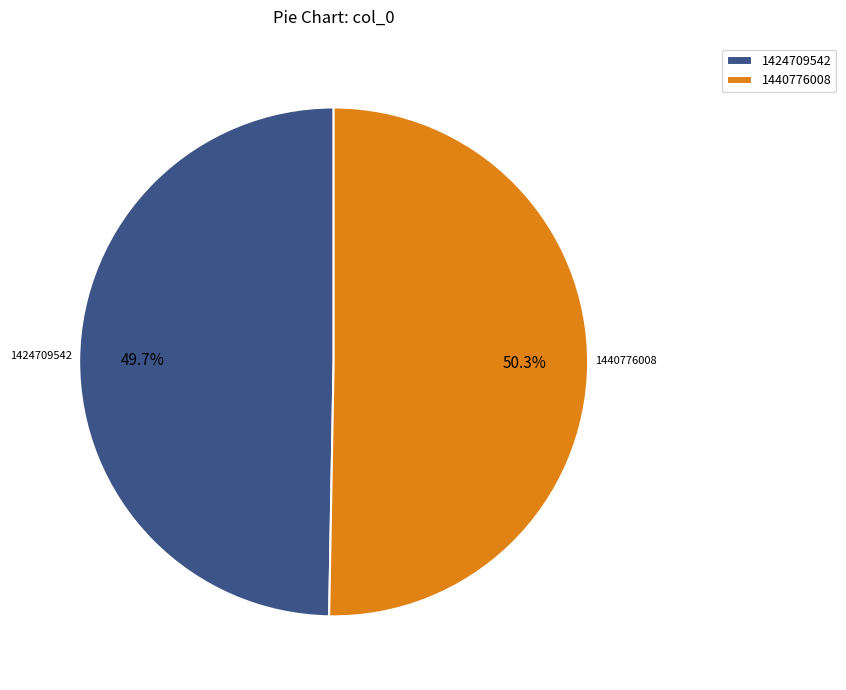

How many segments does this pie chart have?

2